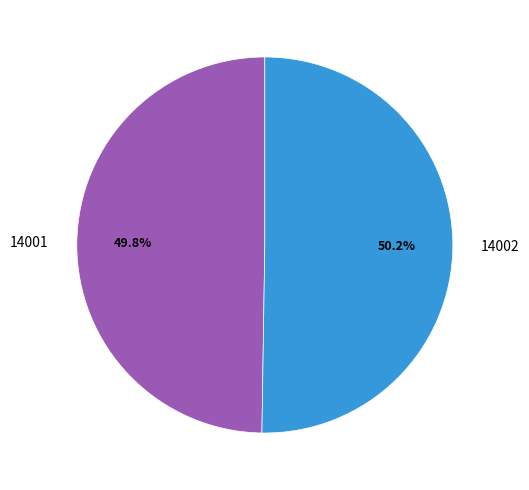

Does any single category account for the majority?

Yes